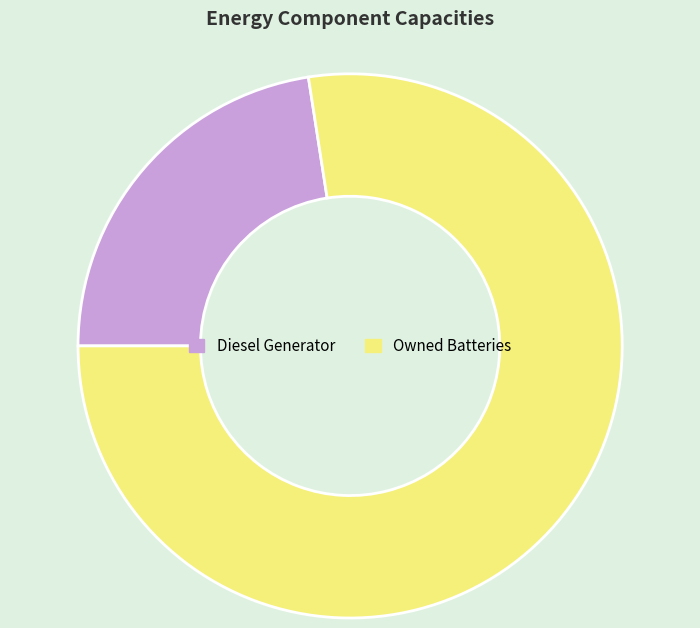

Is there any slice that represents more than half of the pie?

Yes